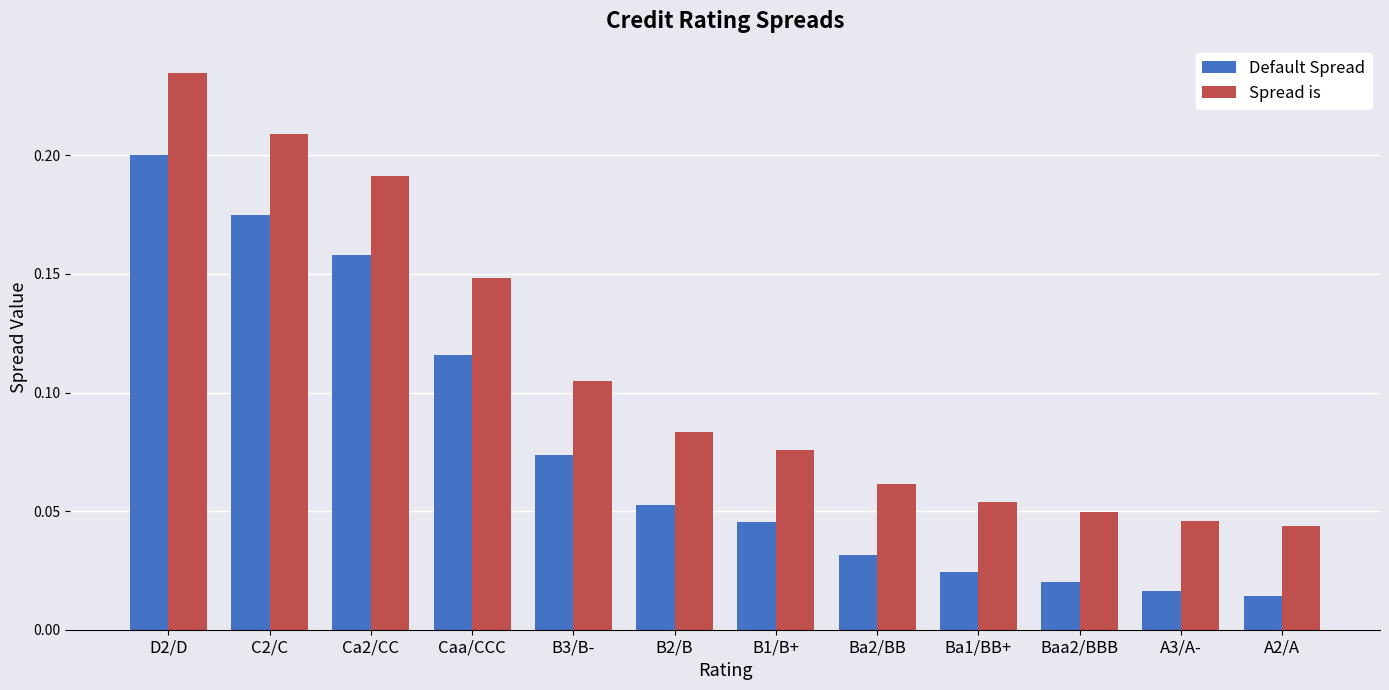

What are all the series names shown in the legend?

Default Spread, Spread is